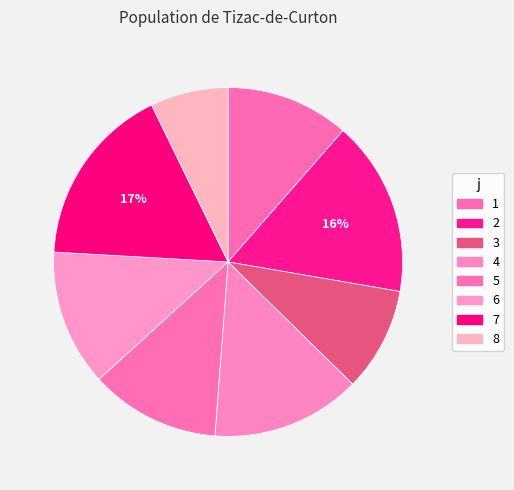

What percentage is the 7 slice, to the nearest percent?

17%